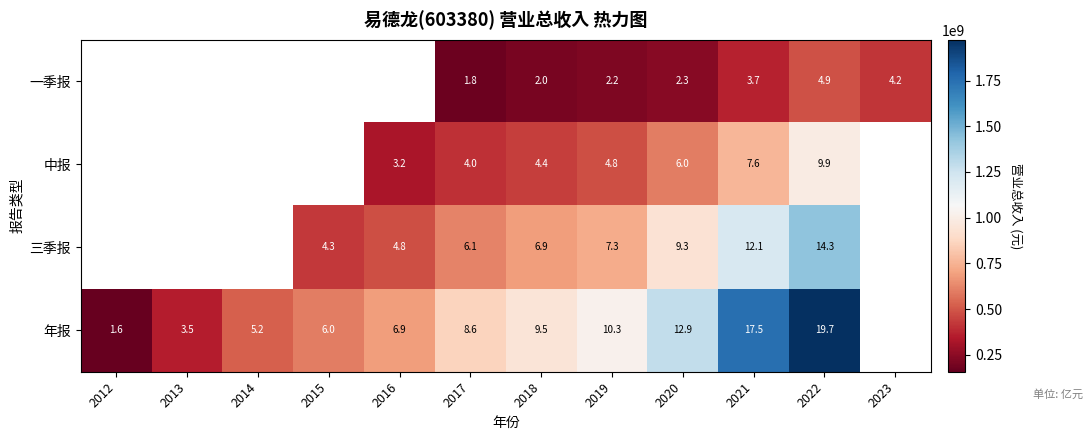

Is the value of 三季报 at 2015 greater than the value of 年报 at 2019?

No